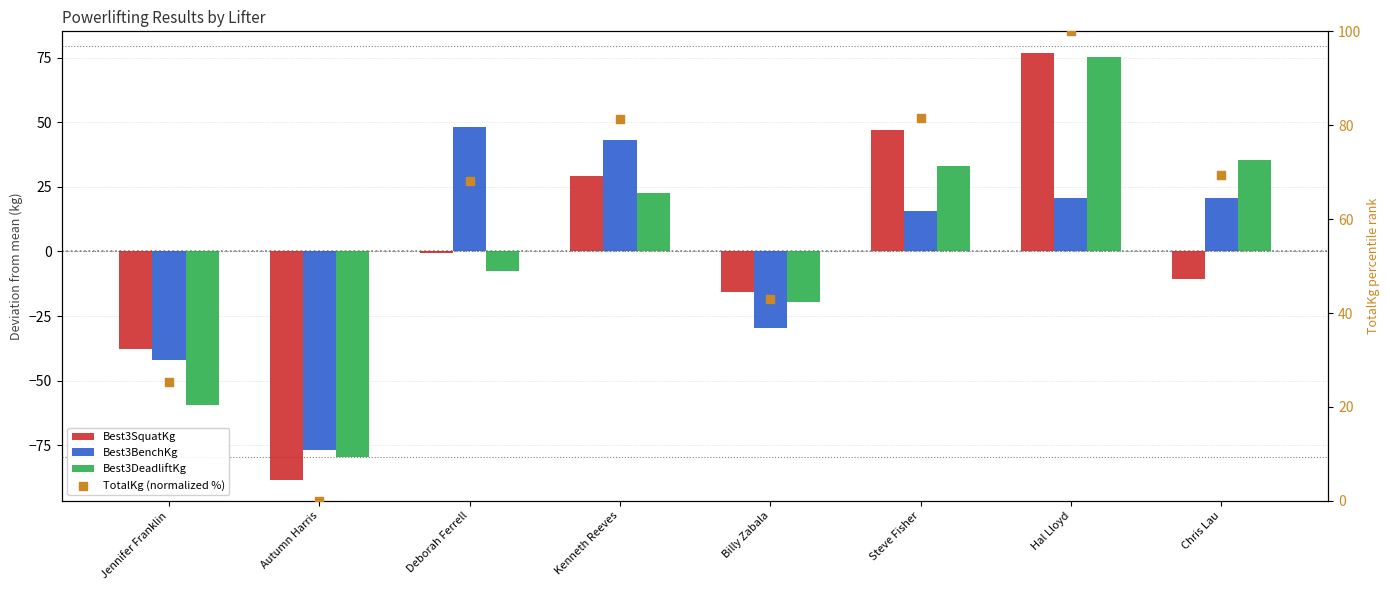

What are all the series names shown in the legend?

Best3SquatKg, Best3BenchKg, Best3DeadliftKg, TotalKg (normalized %)